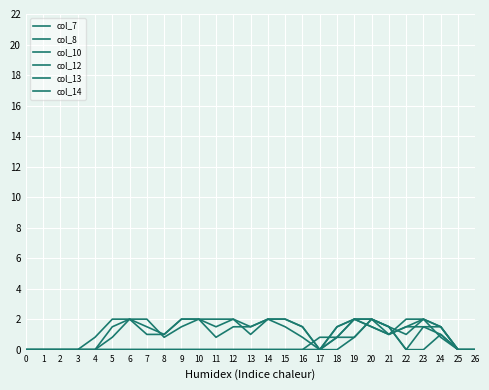

What is the difference between the maximum and second lowest values in the col_12 series?

2.0